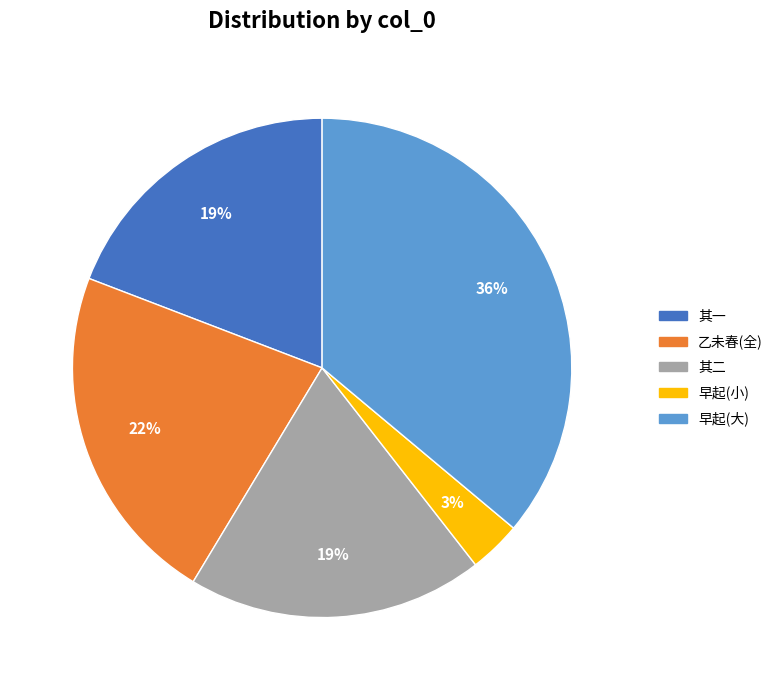

Is there any slice that represents more than half of the pie?

No